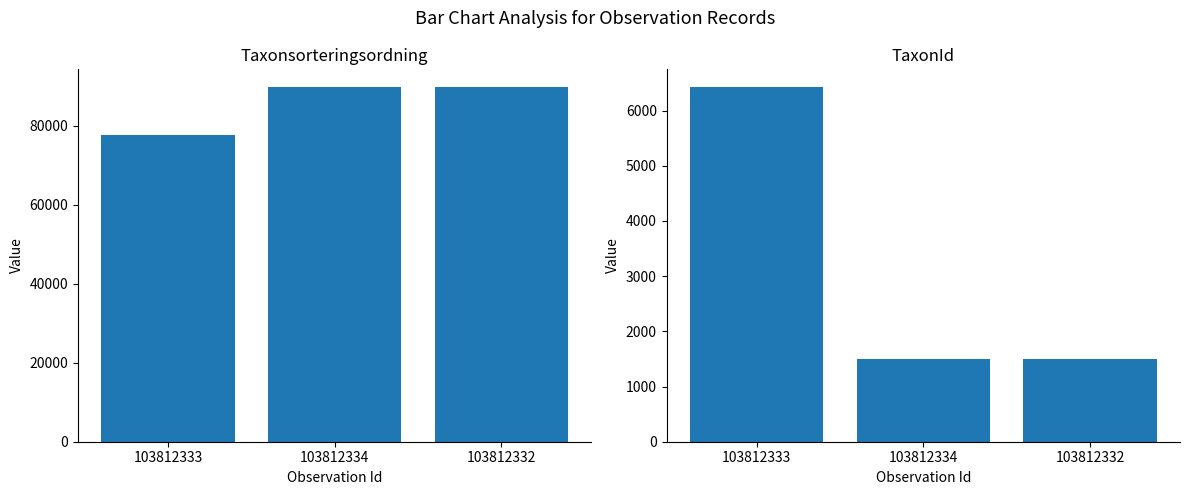

What value does the TaxonId series have at 103812334, to the nearest 50?

1500